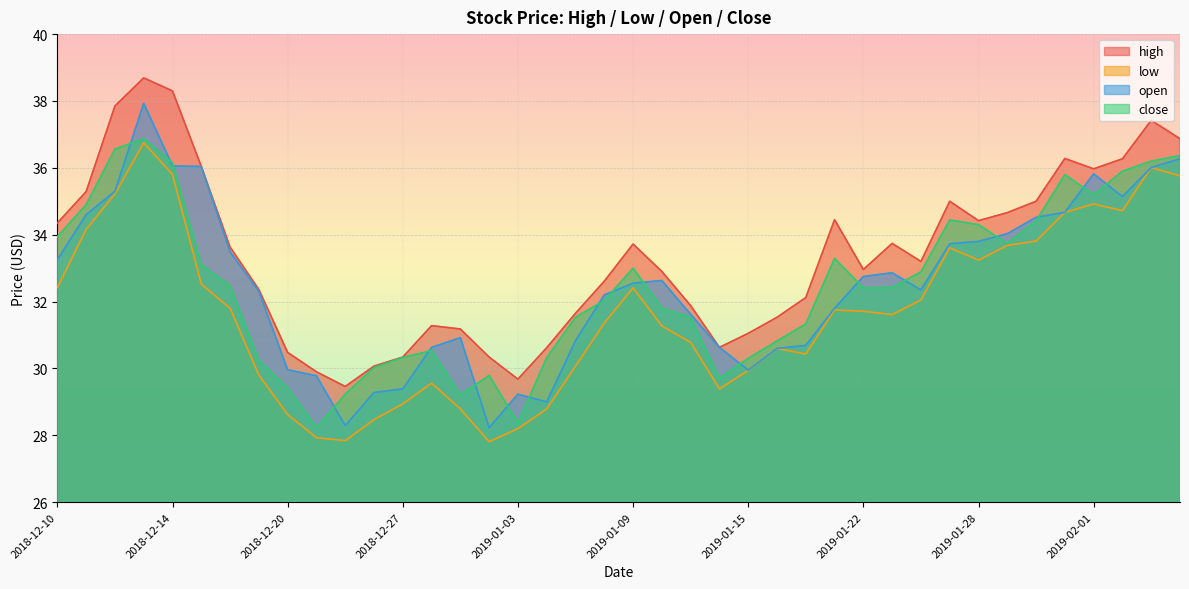

How many lines are shown in the chart?

4